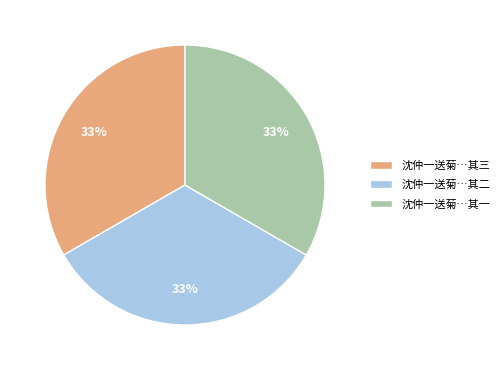

Is there any slice that represents more than half of the pie?

No